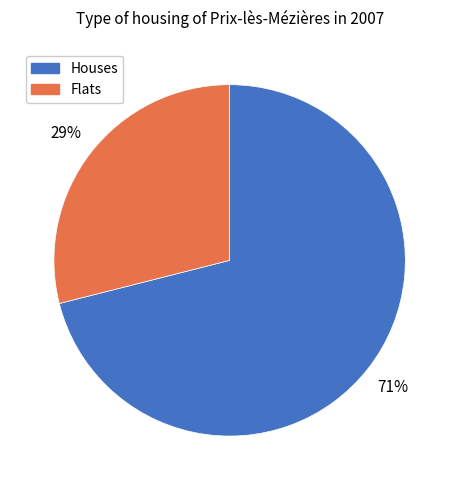

How many segments does this pie chart have?

2